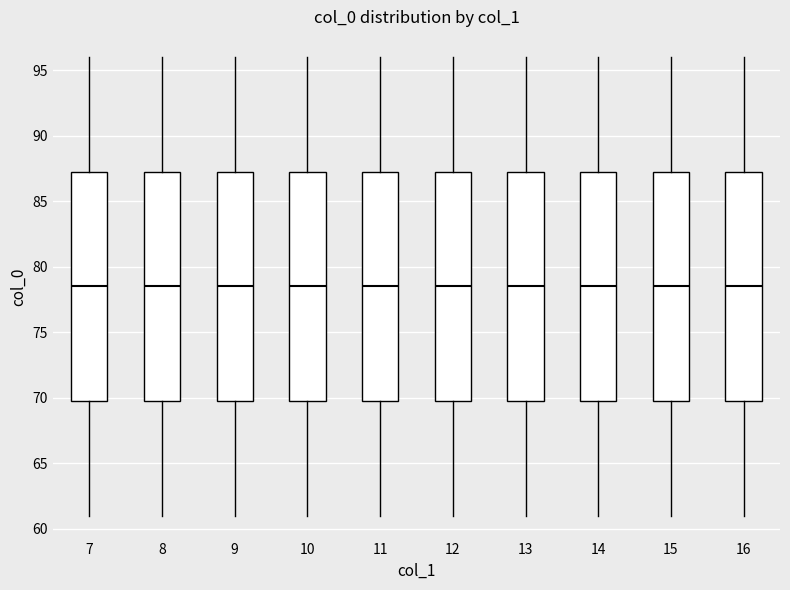

Reading left to right, transcribe this box plot: for each box, give where its median line is, the range the box spans, and where its two whiskers end, as read against the y-axis. The values are not printed on the chart, so give them approximately, as read against the axis.

7: median 78.5, box 70.0 to 87.5, whiskers 61.0 to 96.0
8: median 78.5, box 70.0 to 87.5, whiskers 61.0 to 96.0
9: median 78.5, box 70.0 to 87.5, whiskers 61.0 to 96.0
10: median 78.5, box 70.0 to 87.5, whiskers 61.0 to 96.0
11: median 78.5, box 70.0 to 87.5, whiskers 61.0 to 96.0
12: median 78.5, box 70.0 to 87.5, whiskers 61.0 to 96.0
13: median 78.5, box 70.0 to 87.5, whiskers 61.0 to 96.0
14: median 78.5, box 70.0 to 87.5, whiskers 61.0 to 96.0
15: median 78.5, box 70.0 to 87.5, whiskers 61.0 to 96.0
16: median 78.5, box 70.0 to 87.5, whiskers 61.0 to 96.0